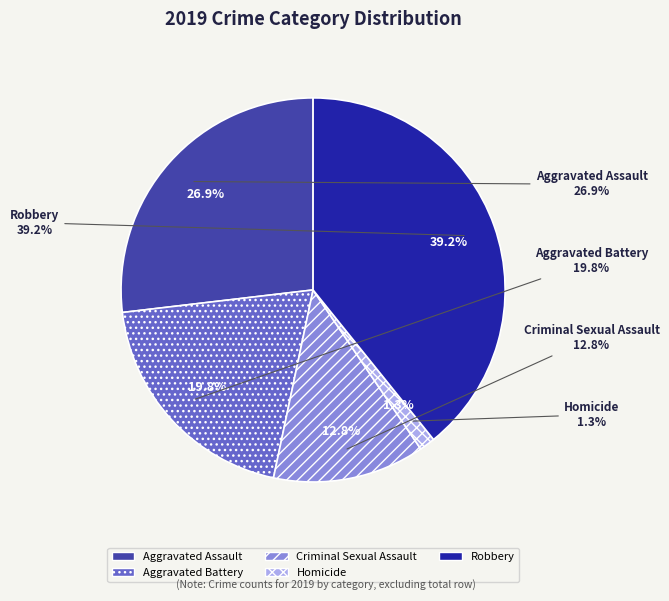

How many slices are in this pie chart?

5